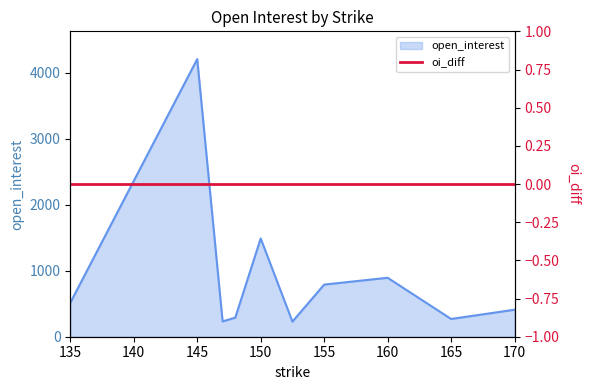

What is the value of the 5th point from the left?

1489